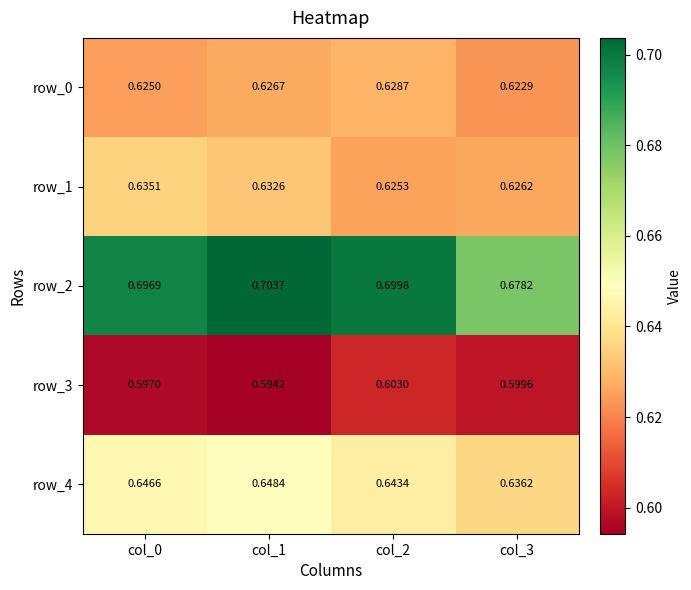

Which series changed the most between col_1 and col_2?

row_3